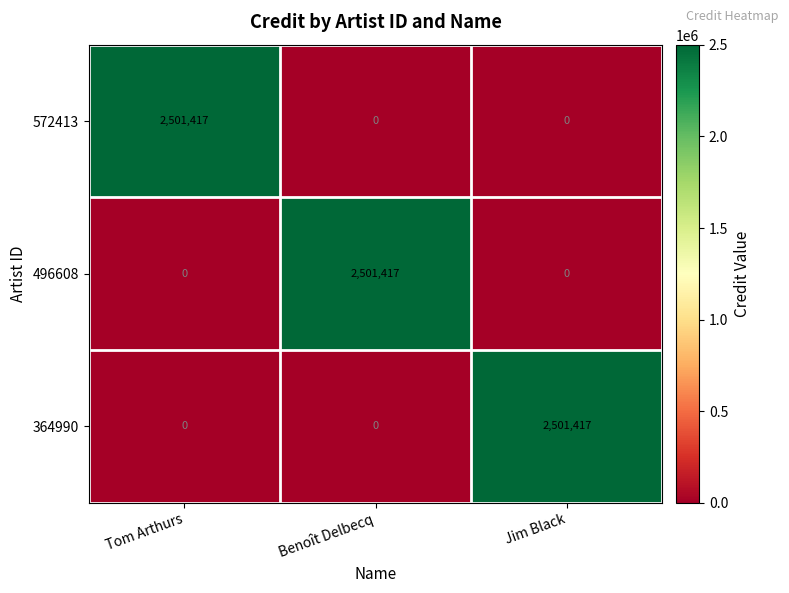

Reading left to right, list all the values displayed in this chart.

572413: Tom Arthurs=2501417	Benoît Delbecq=0	Jim Black=0
496608: Tom Arthurs=0	Benoît Delbecq=2501417	Jim Black=0
364990: Tom Arthurs=0	Benoît Delbecq=0	Jim Black=2501417